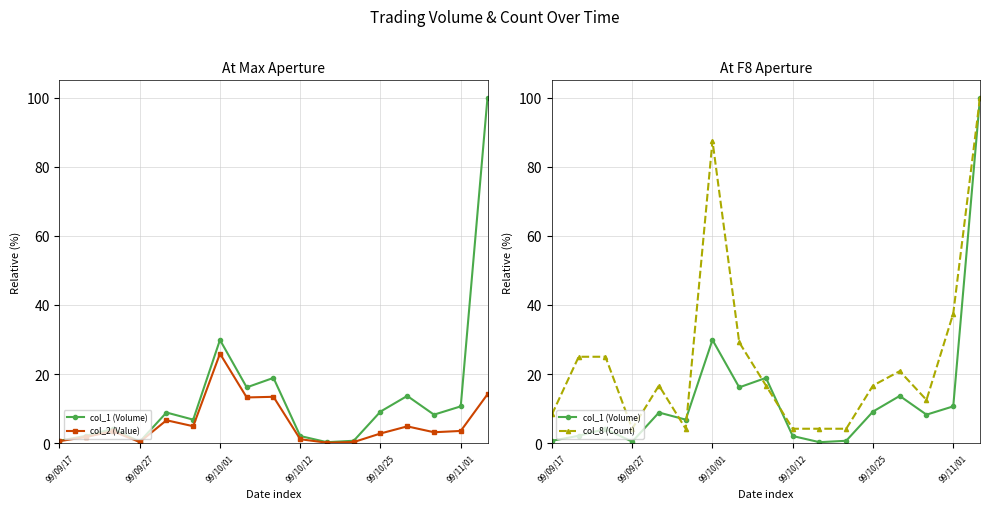

Between 99/09/27 and 12, which series saw the biggest shift?

col_8 (Count)